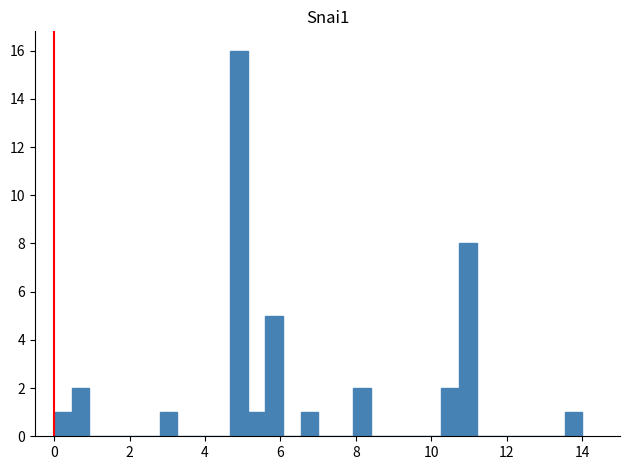

Read against the x-axis, roughly where is the centre of the tallest bar?

5.0